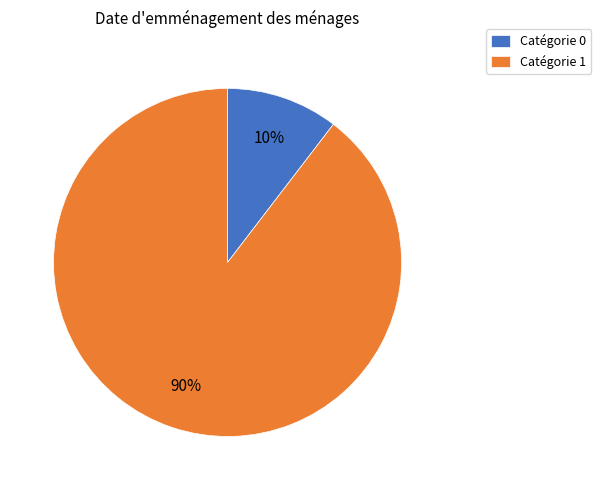

Between Catégorie 1 and Catégorie 0, which is larger?

Catégorie 1